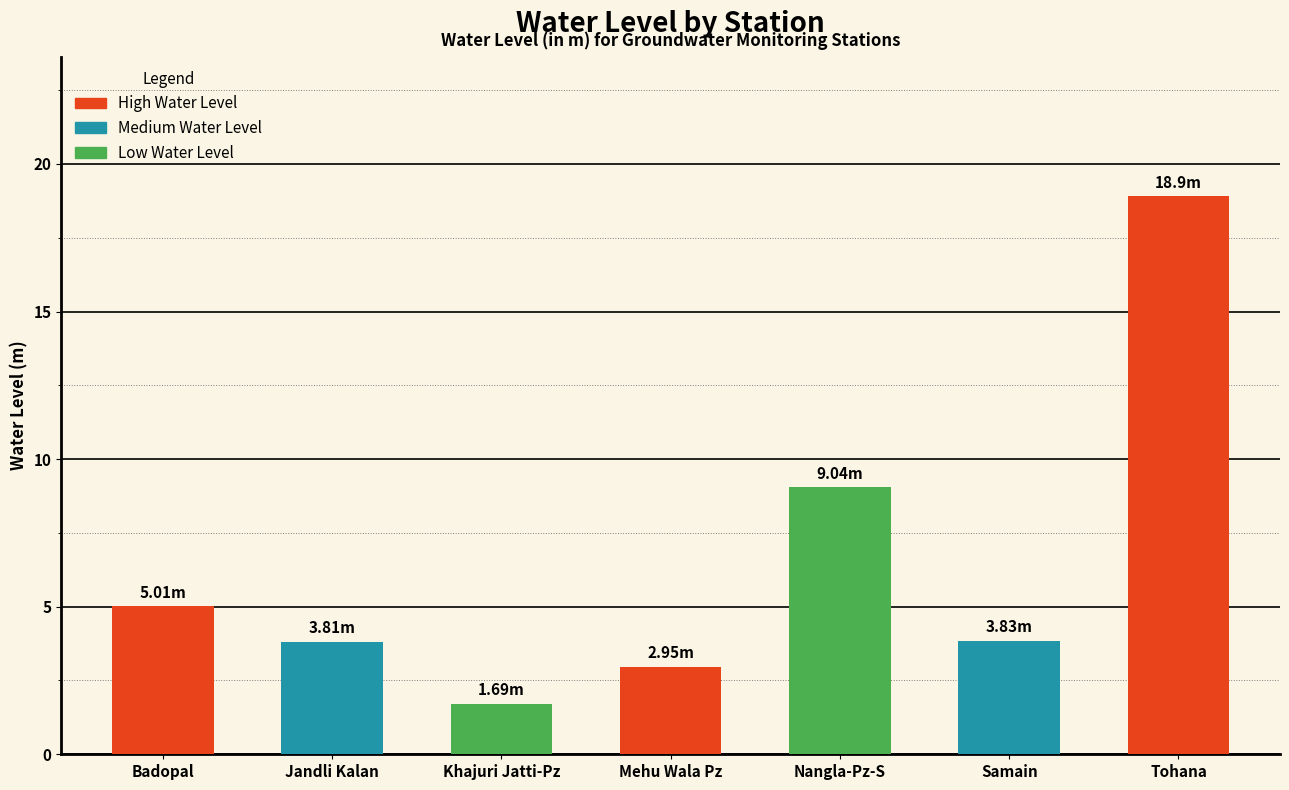

What is the label of the 7th bar from the right?

Badopal